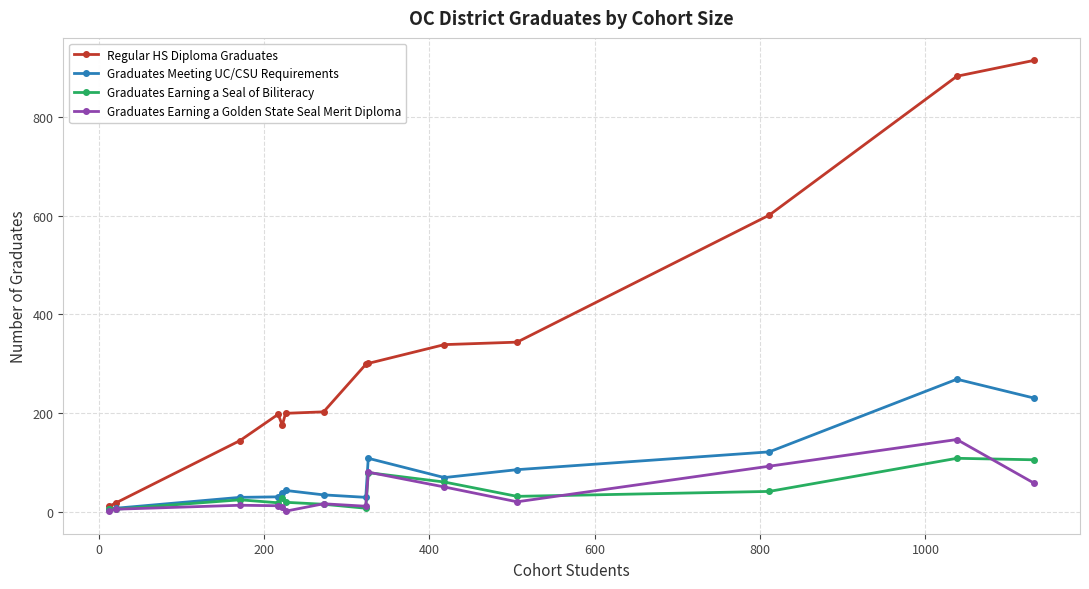

True or false: Graduates Meeting UC/CSU Requirements has more than 1 points higher than both neighbors.

True